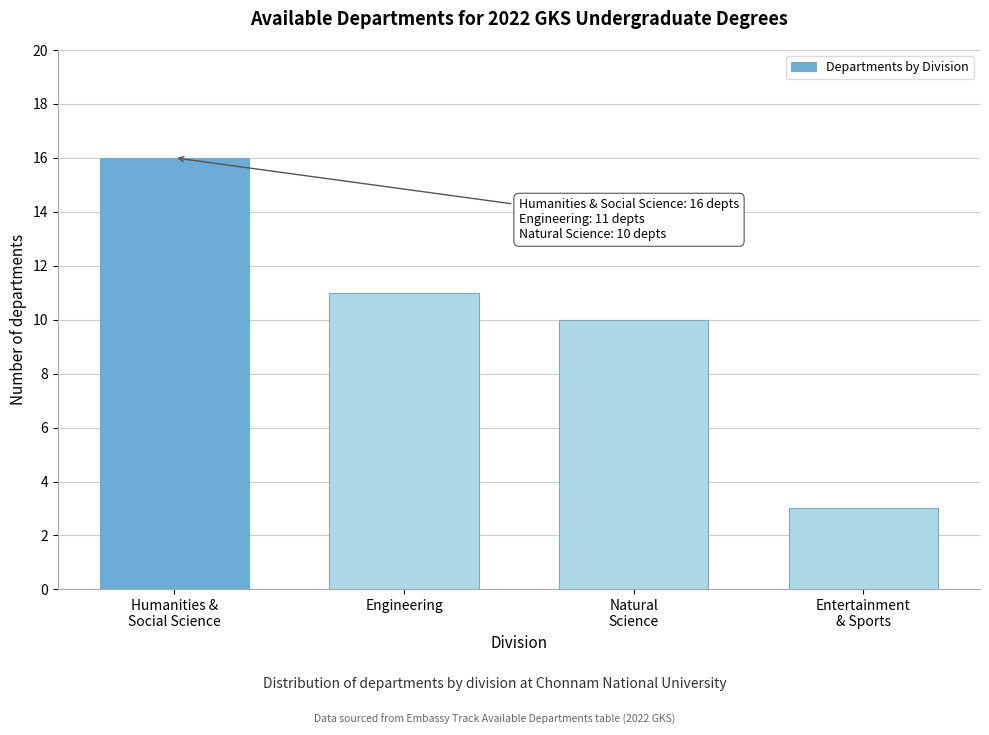

Reading right to left, extract all data points from this chart.

3	10	11	16